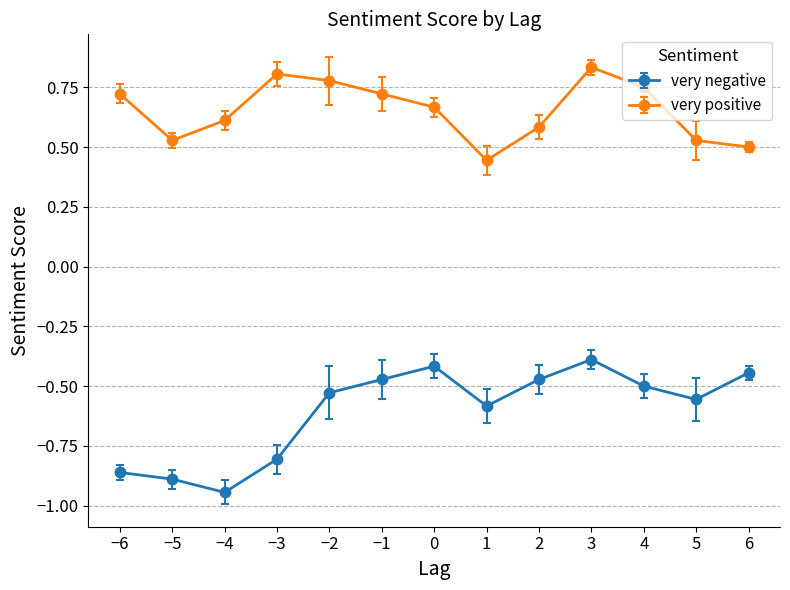

Is this an area chart (filled region under the line)?

No